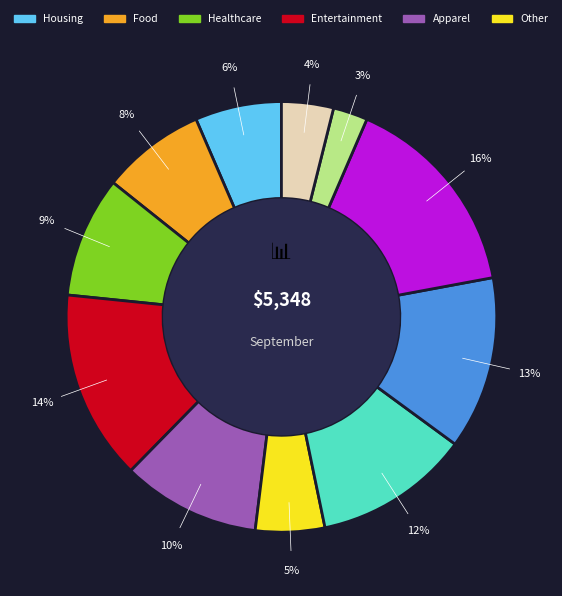

To the nearest percent, what is the average slice percentage?

9%